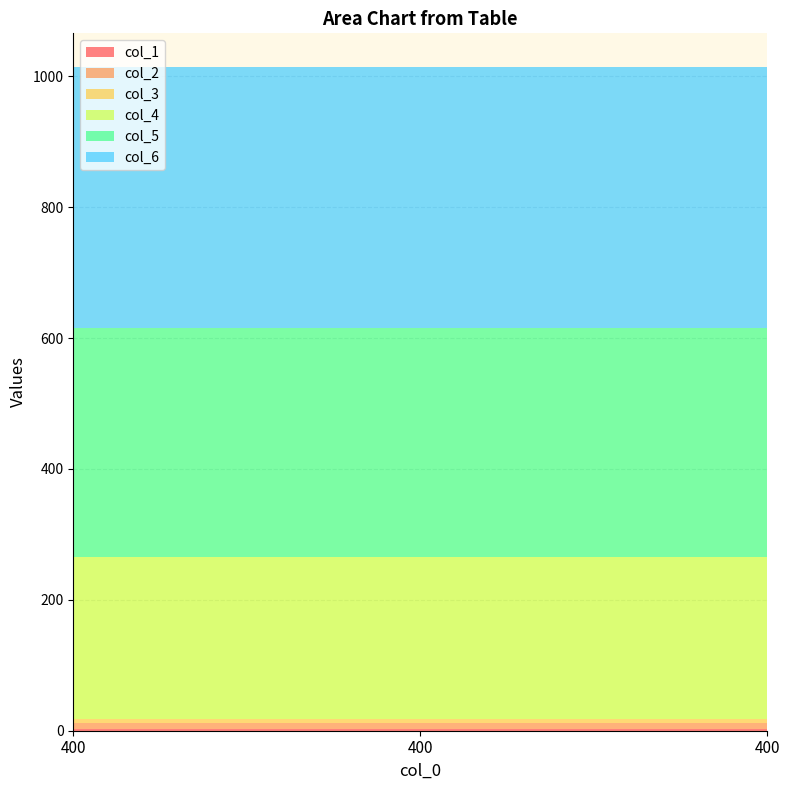

Reading left to right, list all the values displayed in this chart.

col_1: 3	3	3
col_2: 9	9	9
col_3: 6	6	6
col_4: 247	247	247
col_5: 350	350	350
col_6: 400	400	400